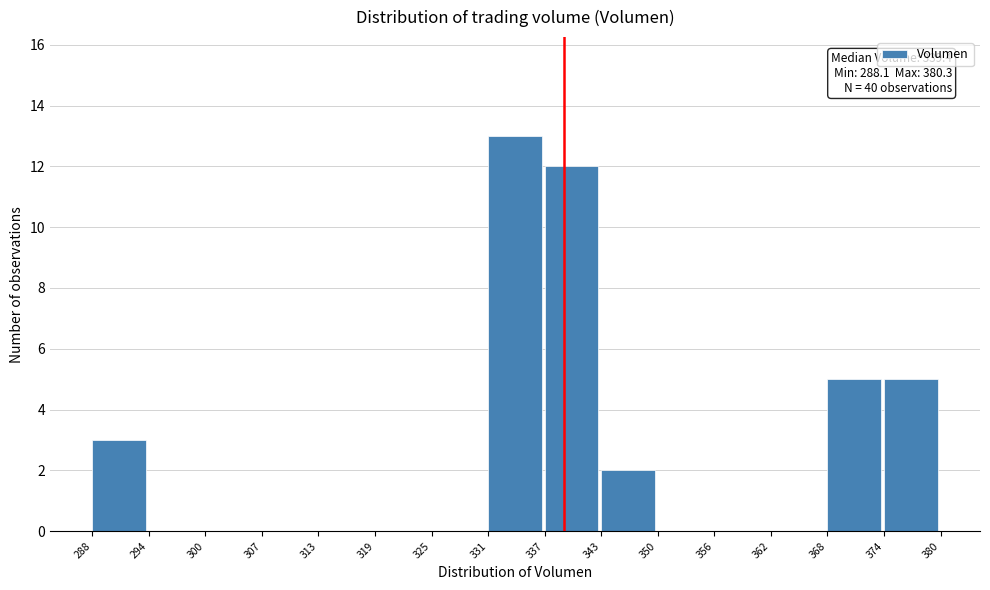

Which range on the x-axis has the tallest bar?

331 to 337